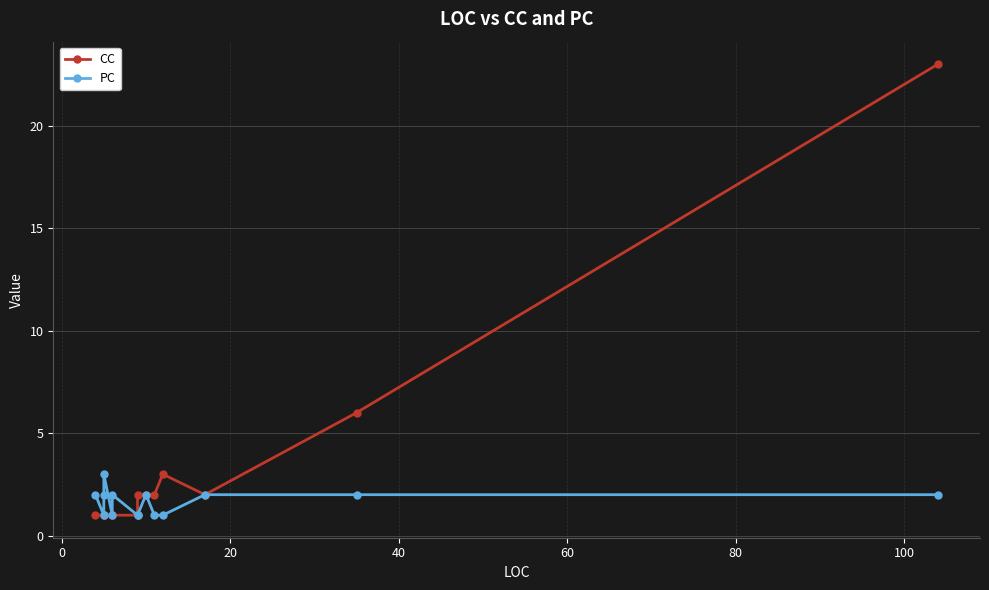

Which has a higher value, 9 or 40?

9